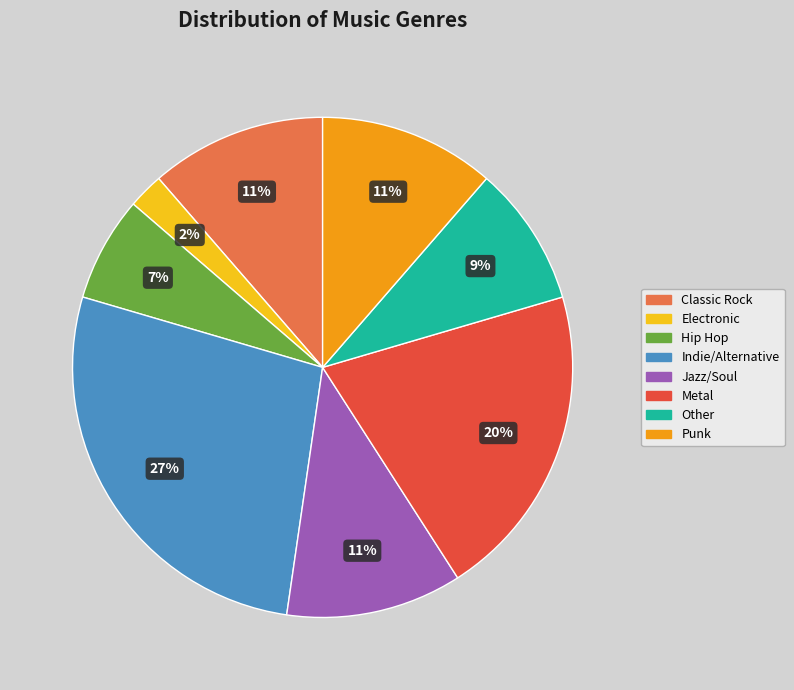

Is Other the majority of the pie?

No